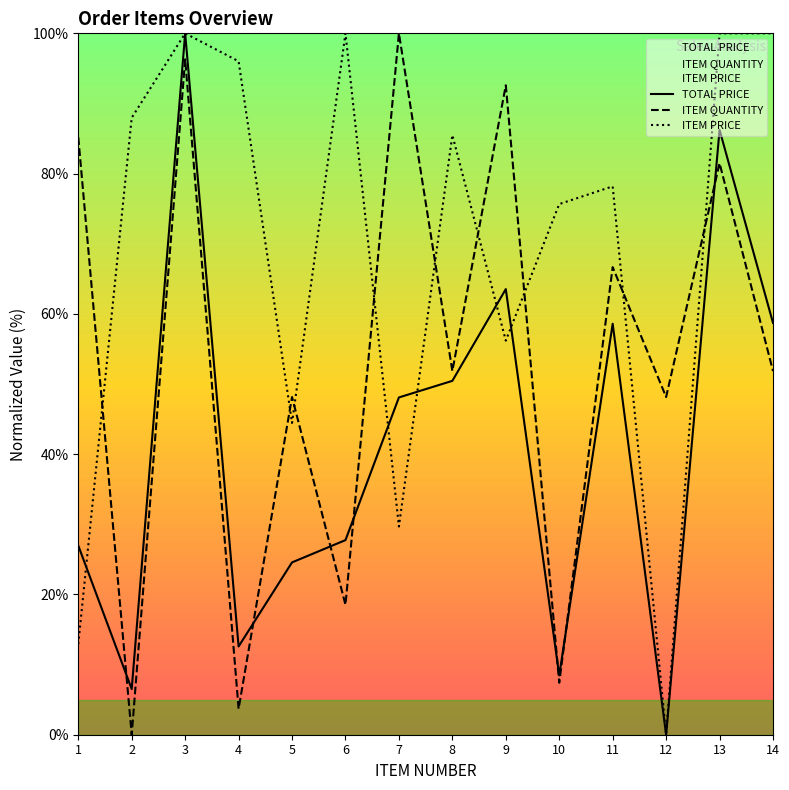

What is the difference between the maximum and minimum values in the ITEM QUANTITY series?

100.0